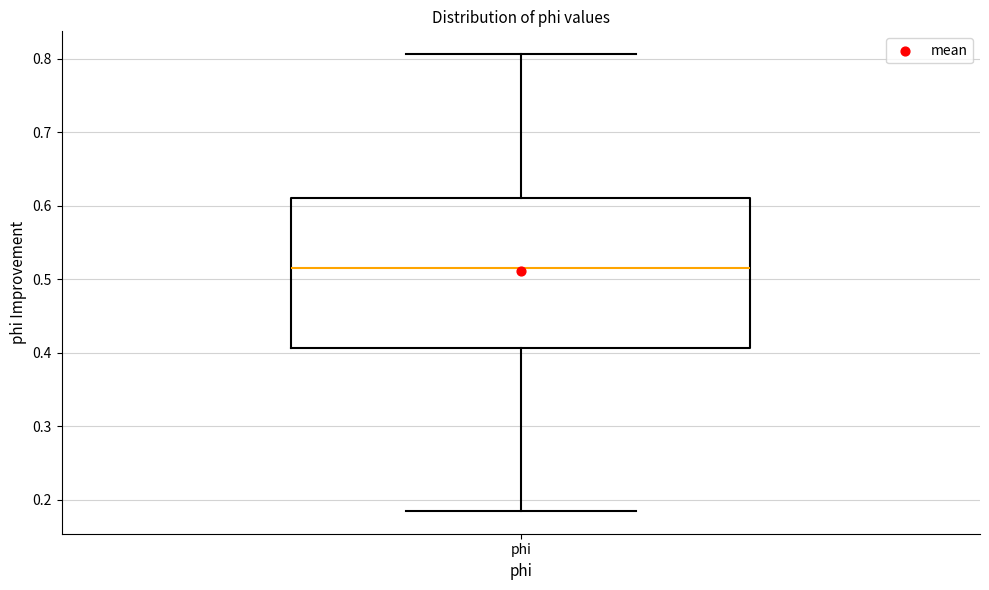

Read this box plot against the y-axis: the position of the median line, the range covered by the box, and the ends of both whiskers. The values are not printed on the chart, so give them approximately, as read against the axis.

median 0.52, box 0.41 to 0.61, whiskers 0.18 to 0.81